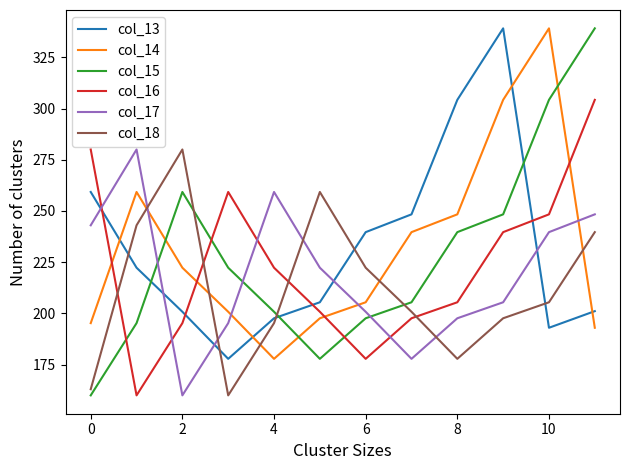

True or false: col_16 and col_18 intersect in this chart.

True